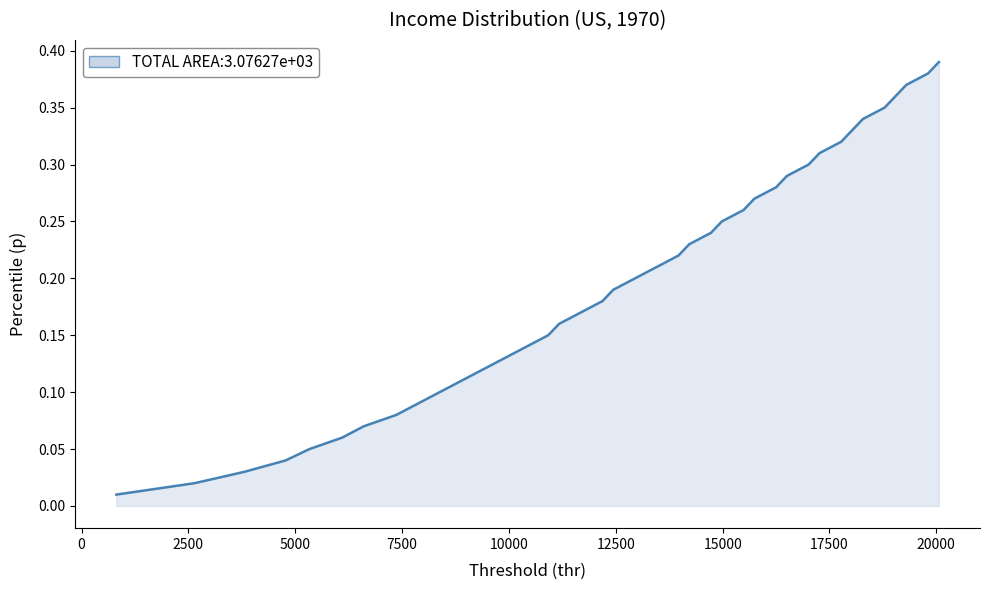

Does the chart have visible grid lines?

No